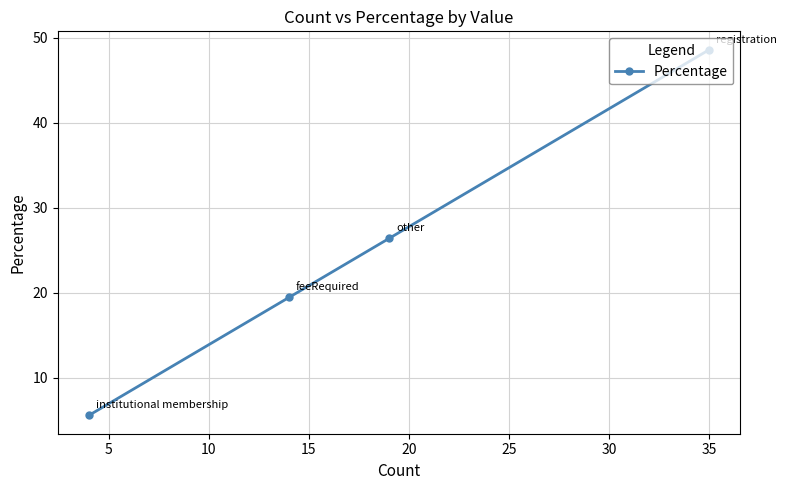

What is the value of the 3rd point from the left?

26.4